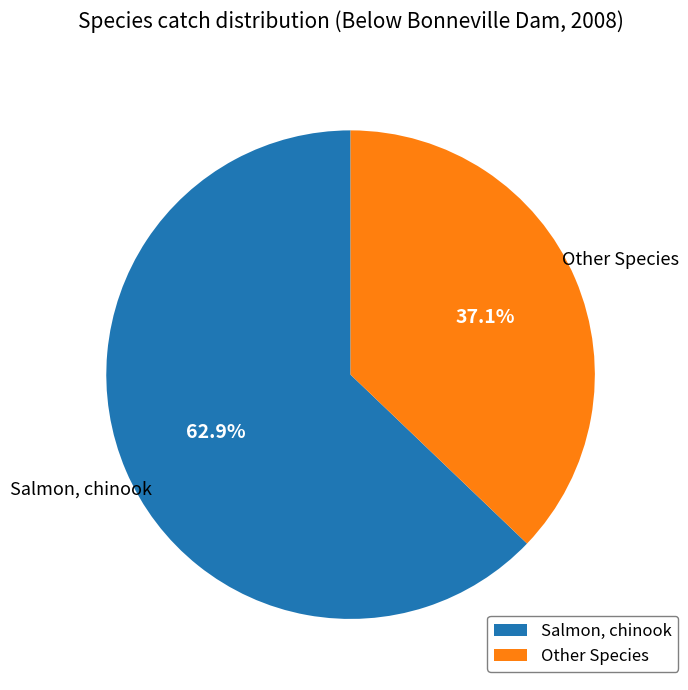

How many slices are in this pie chart?

2